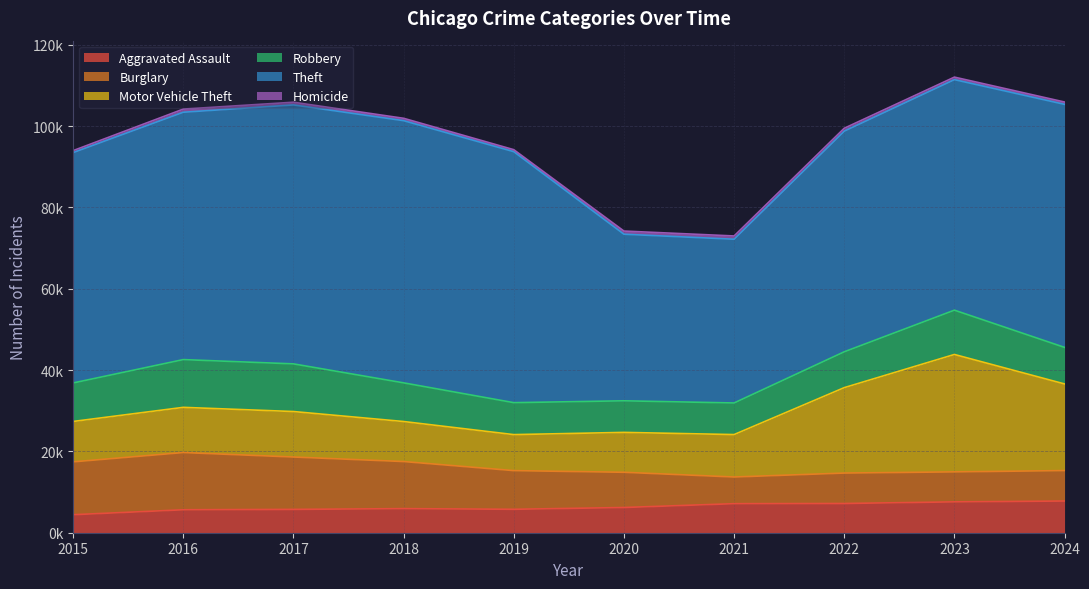

In Aggravated Assault, how many points are lower than both neighbors (excluding endpoints)?

1